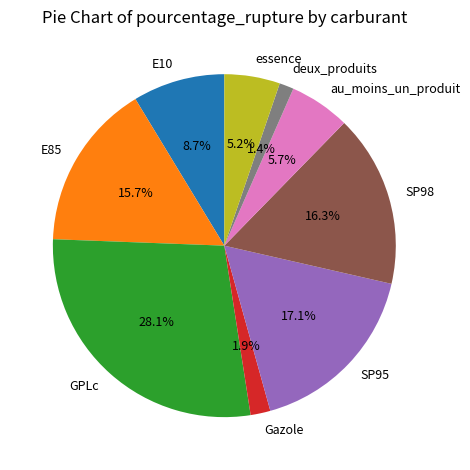

Is there a majority slice in this chart?

No